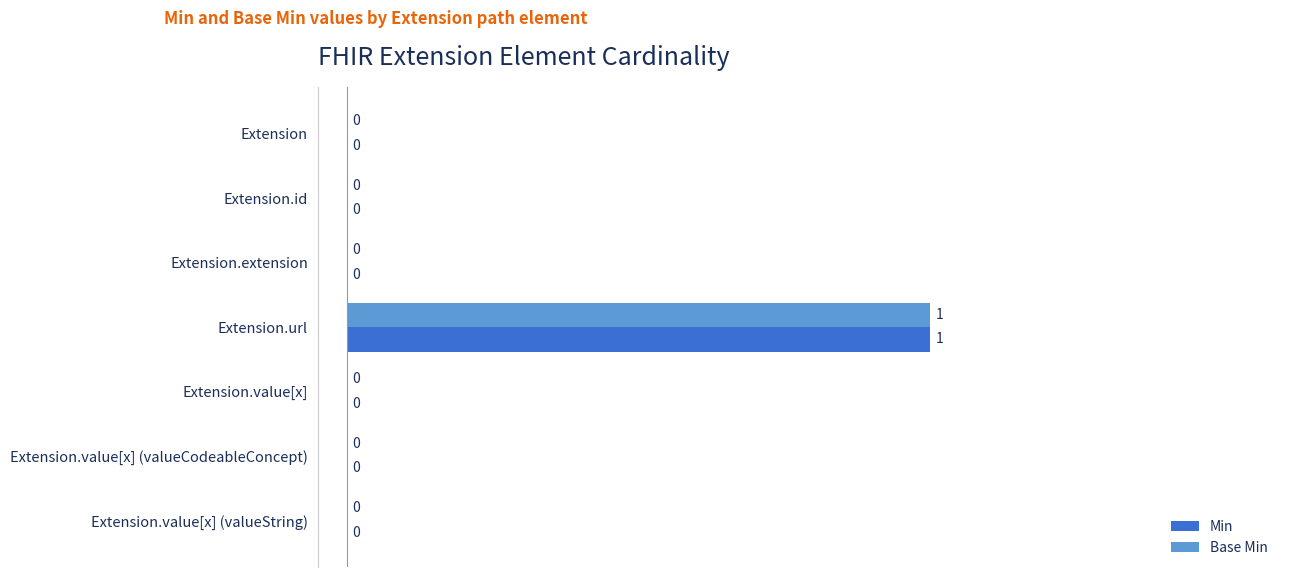

Is it true that Base Min equals -1 at Extension.id?

False